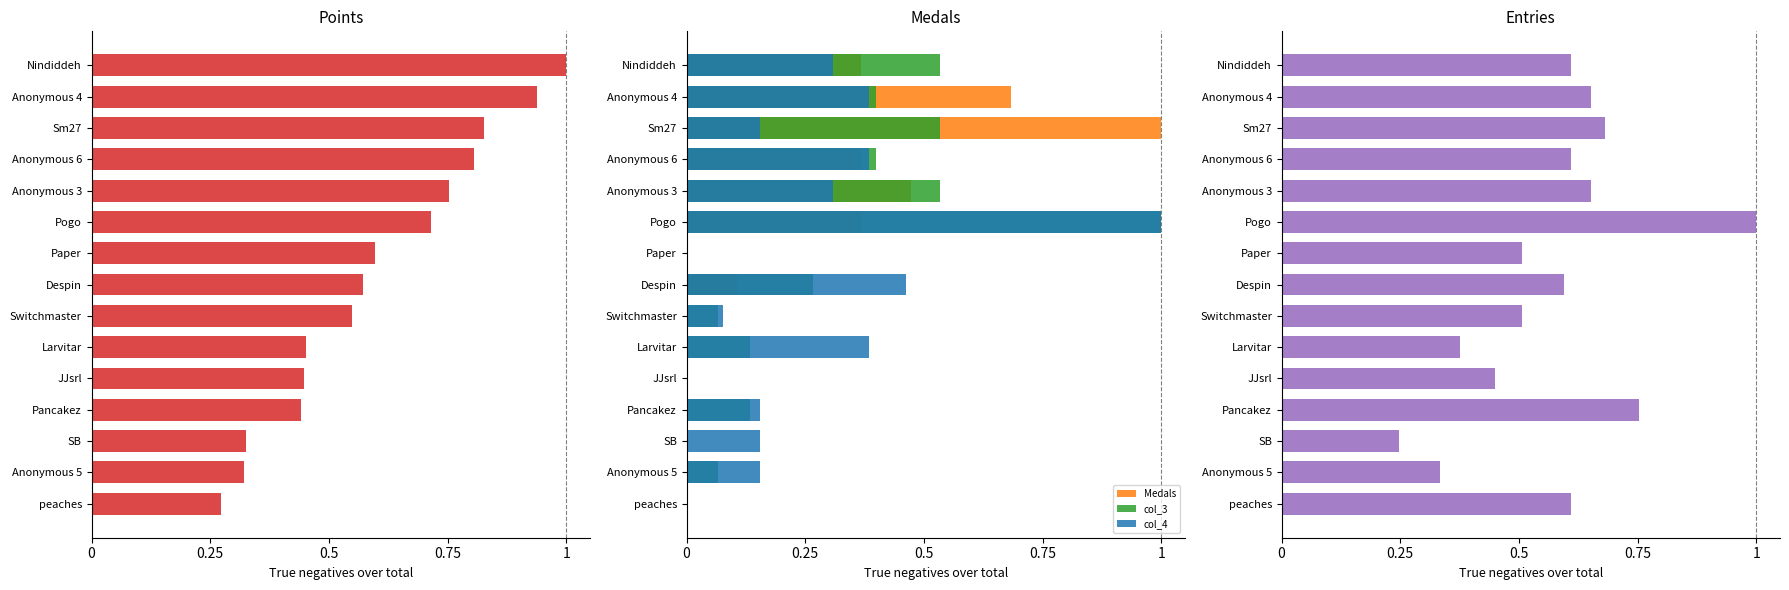

Which series has the largest range (max minus min)?

Medals